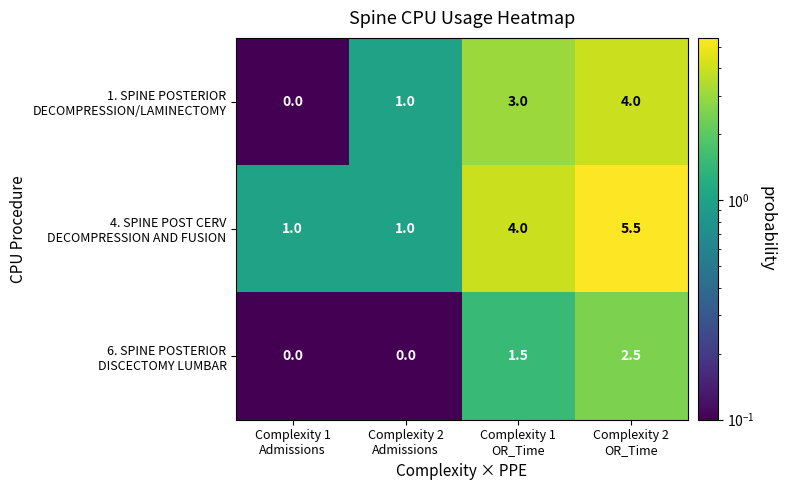

What is the maximum value shown in the chart?

5.5